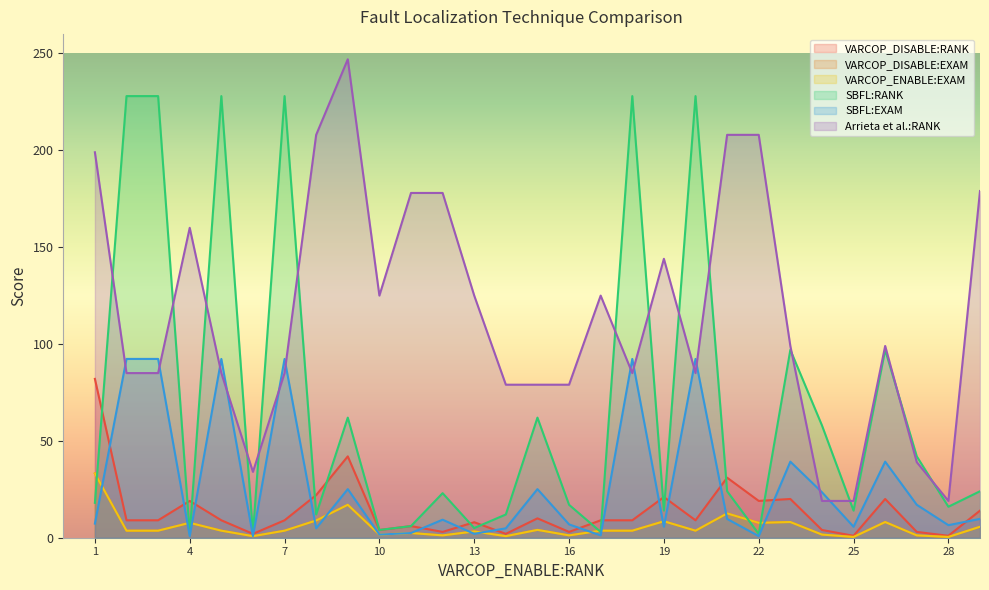

Between 5 and 18, which series saw the biggest shift?

VARCOP_DISABLE:RANK